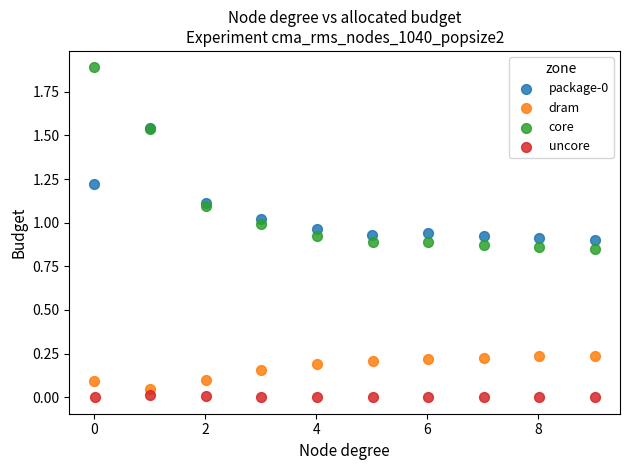

Which series has the widest spread of Y values?

core